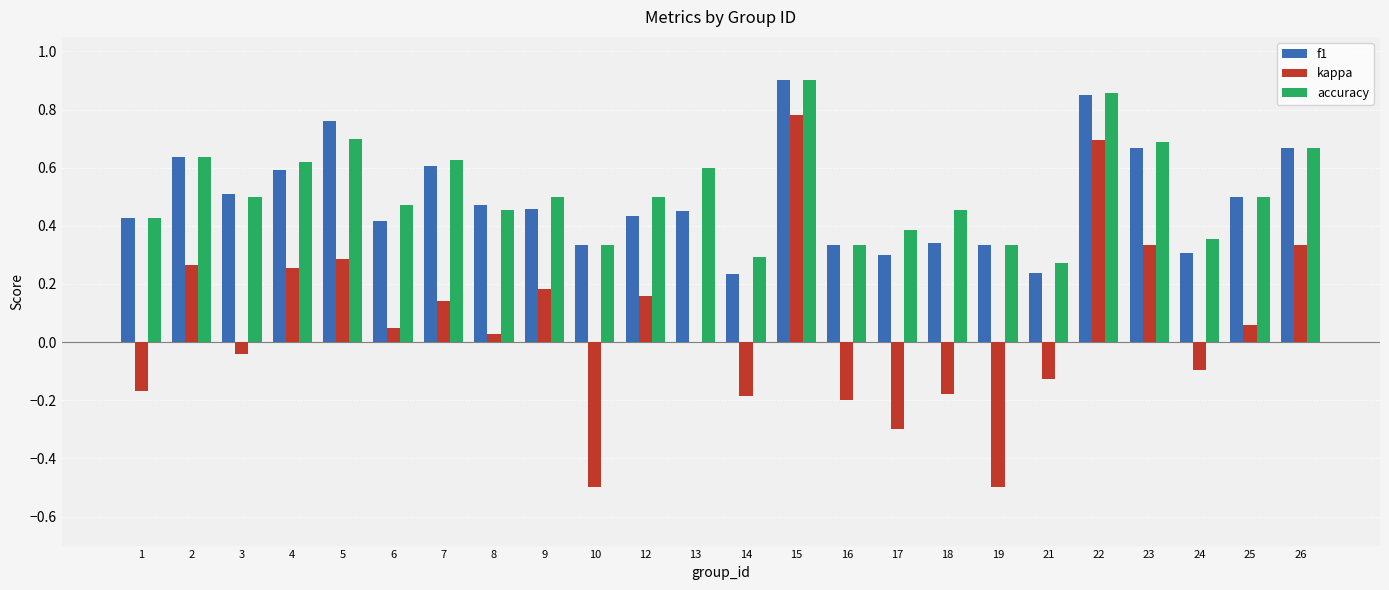

What is the sum of all kappa values?

1.3